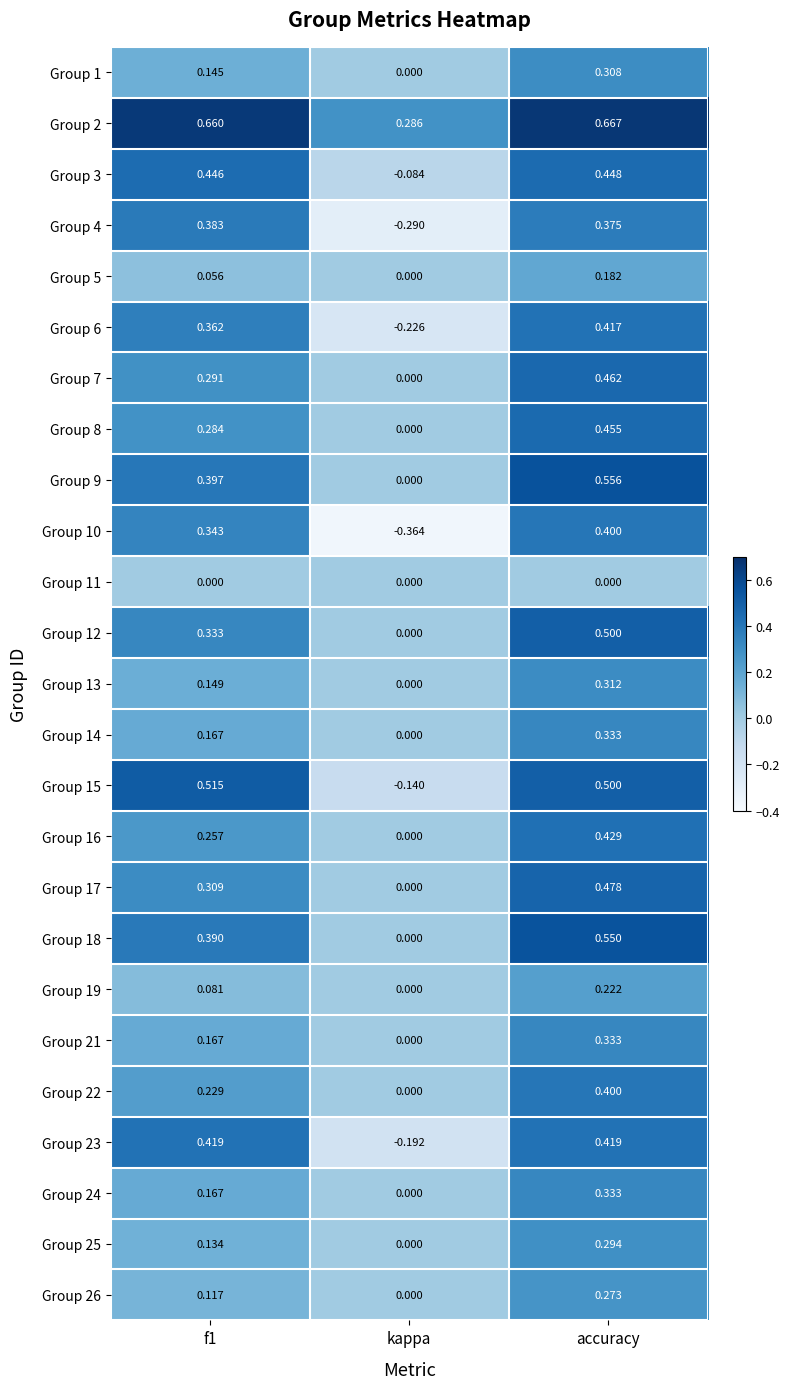

At how many categories does at least one series exceed 0?

3